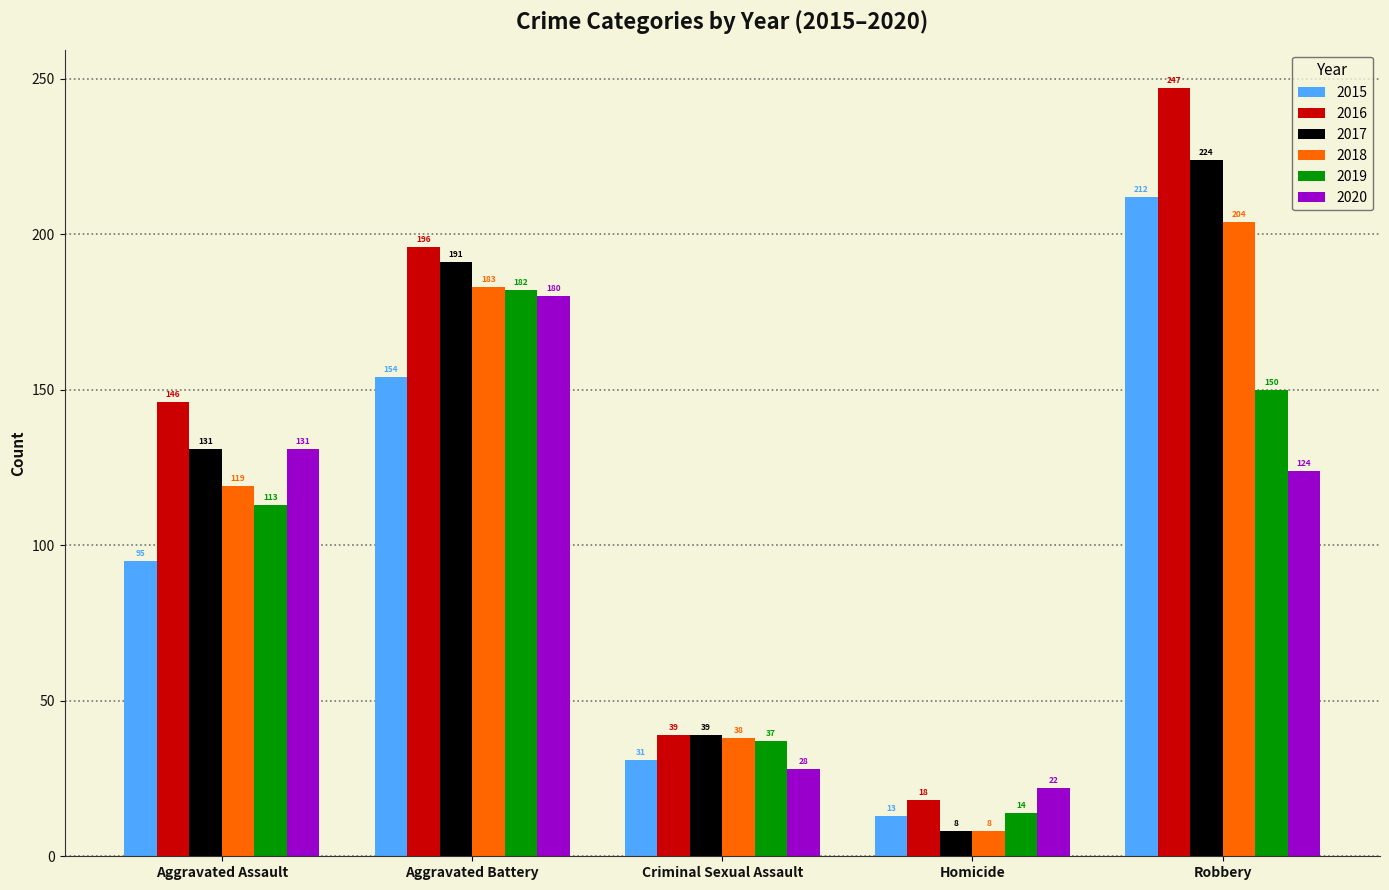

True or false: 2015 has a value of 154 at Aggravated Battery.

True